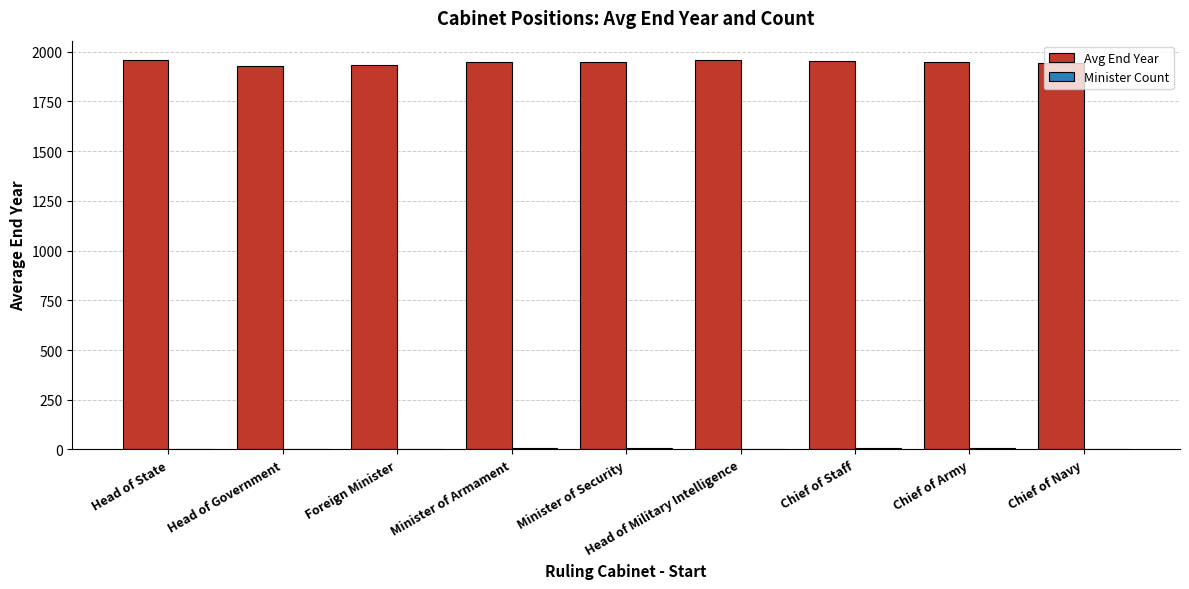

What is the sum of all Avg End Year values?

17517